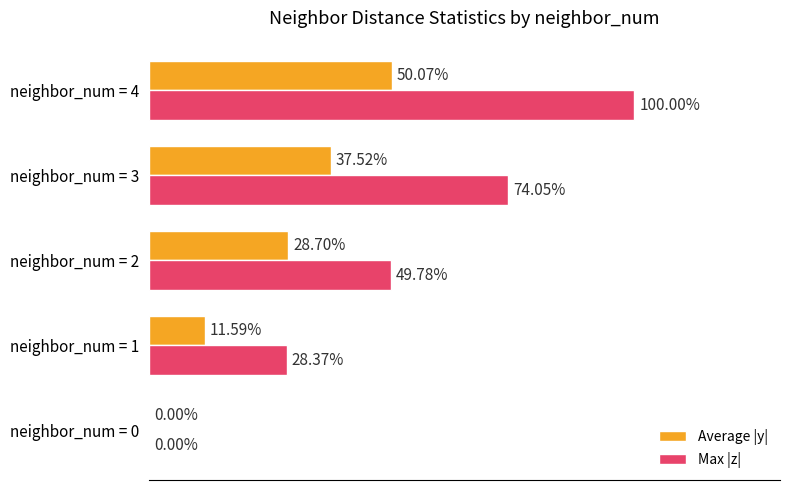

At which category is the sum across all series the highest?

neighbor_num = 4